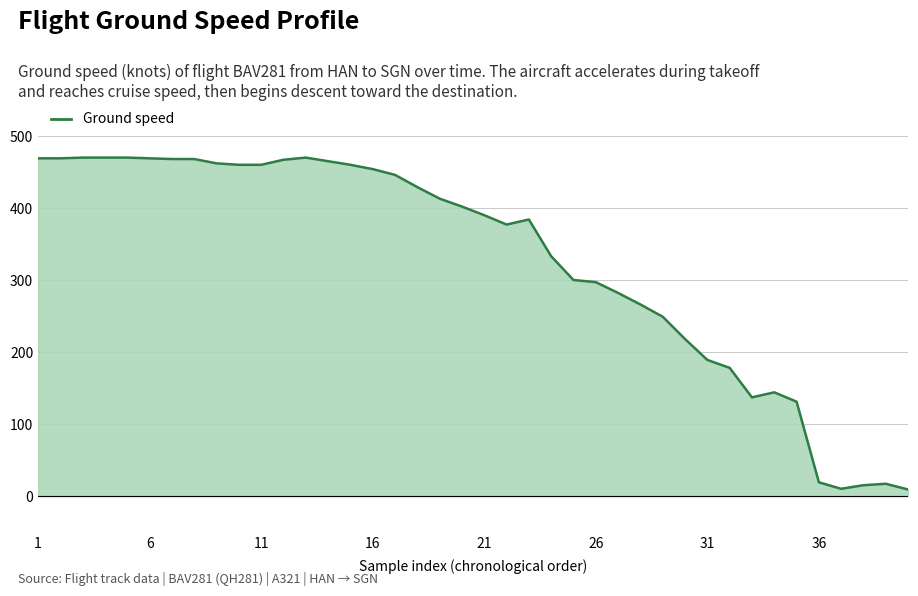

How many lines are shown in the chart?

1